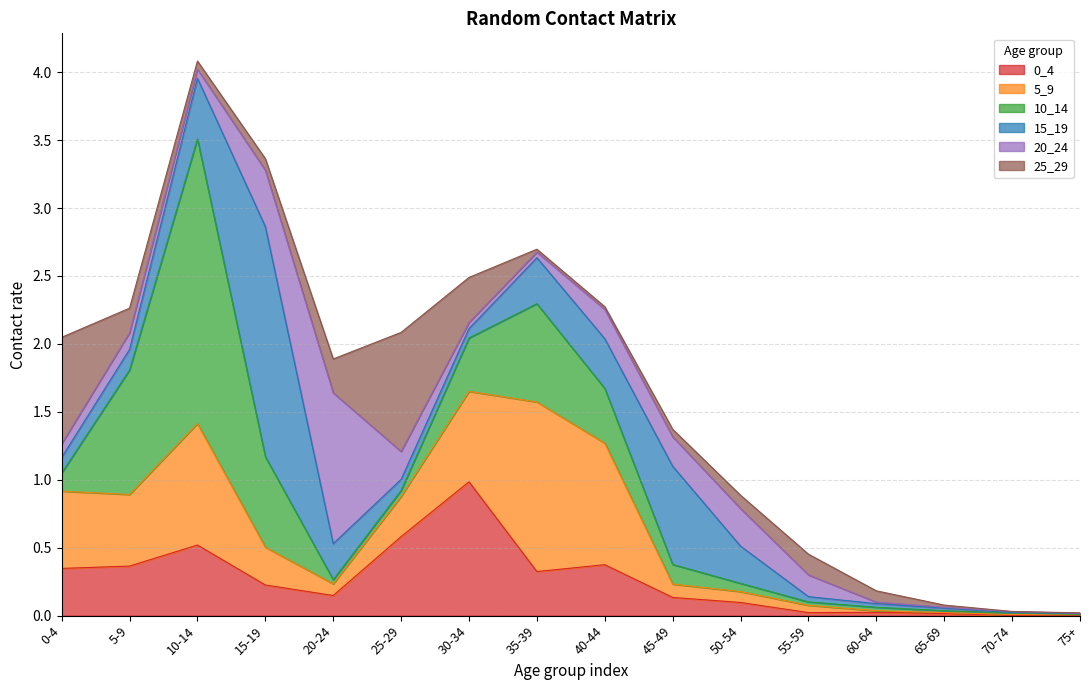

What is the sum of the 0_4 values at 70-74 and 35-39?

0.3